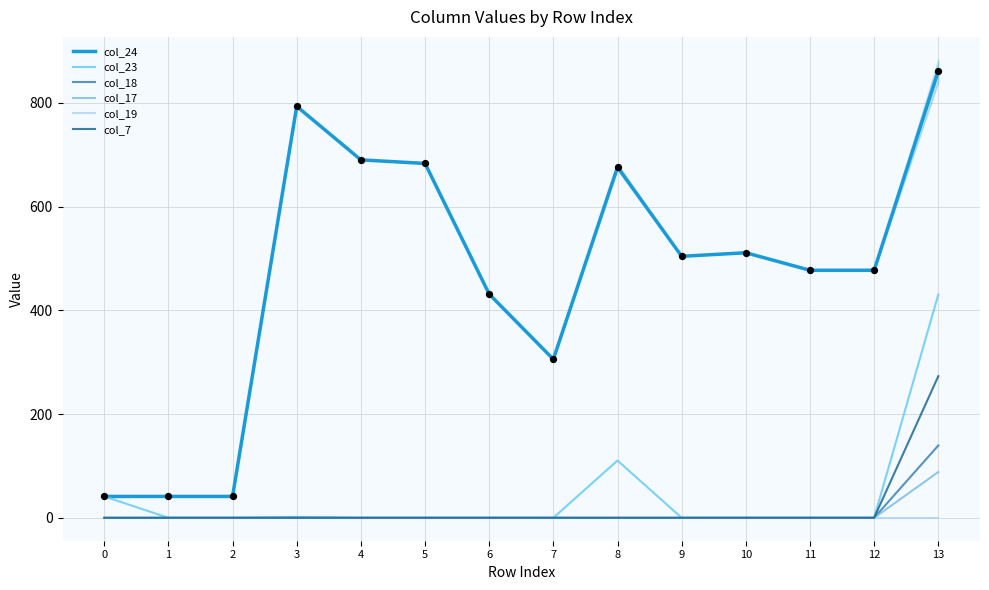

Is the value of col_18 at 11 greater than the value of col_19 at 13?

No